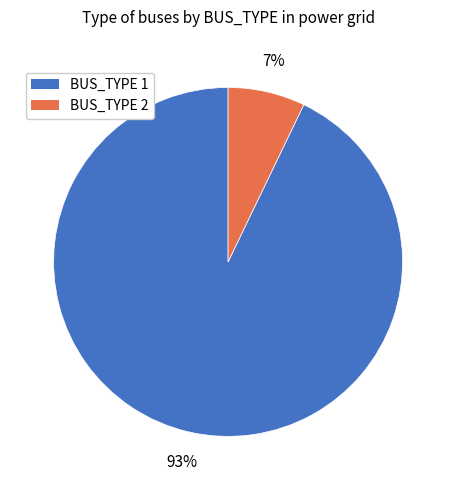

Is the sum of BUS_TYPE 1 and BUS_TYPE 2 greater than half?

Yes